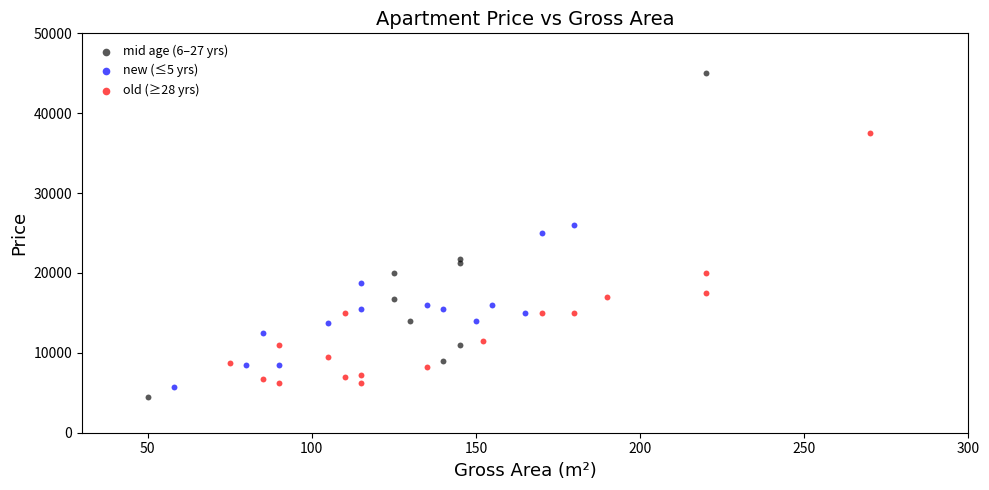

What are all the series names shown in the legend?

mid age (6–27 yrs), new (≤5 yrs), old (≥28 yrs)